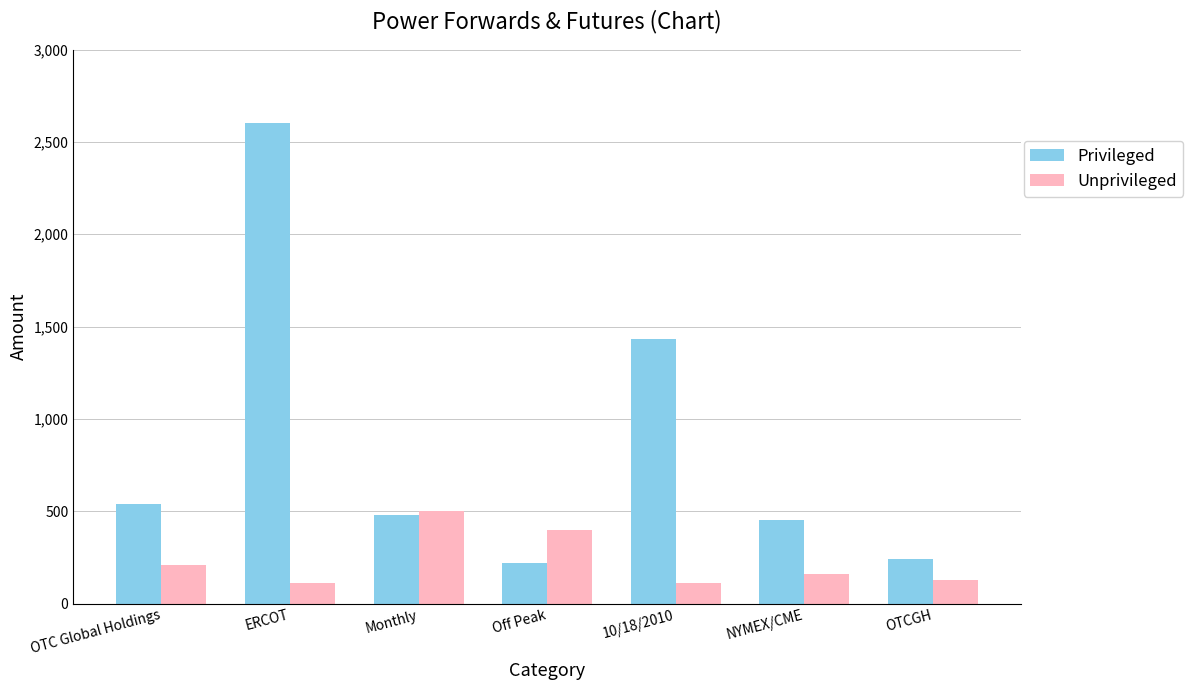

How many groups of bars are there?

7